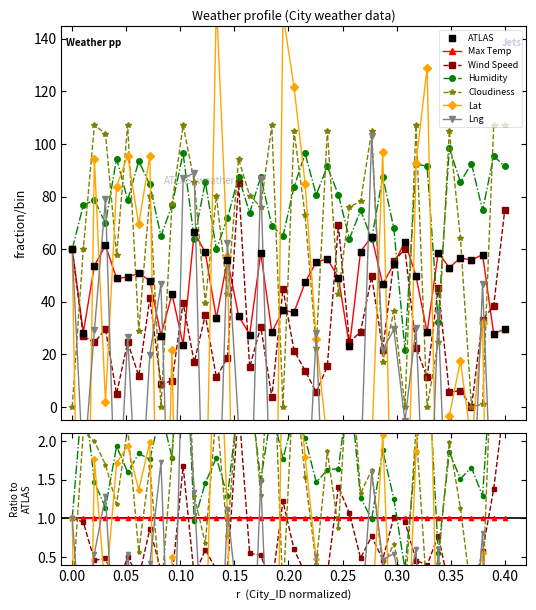

How many positive values does the Lat series have?

19